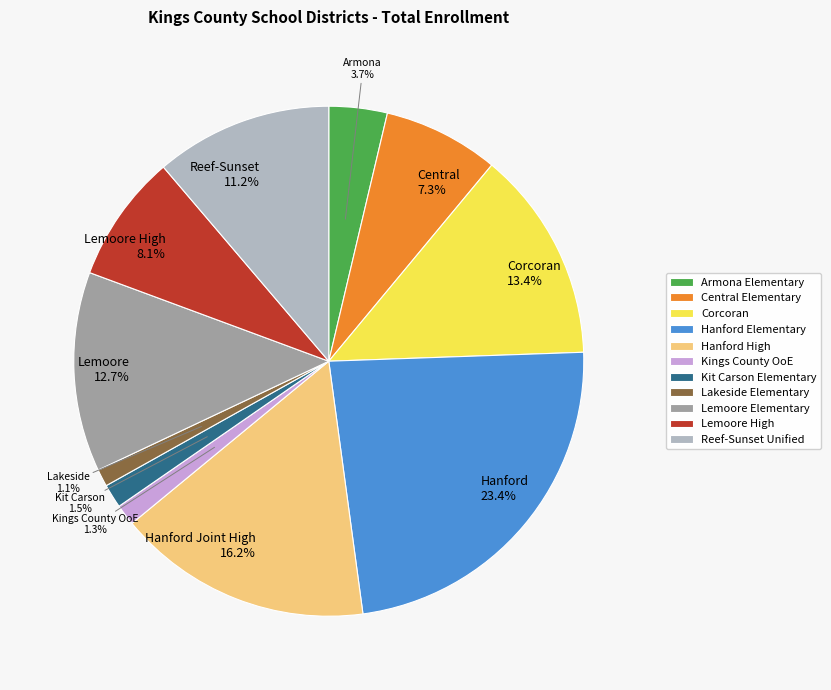

Is there a majority slice in this chart?

No